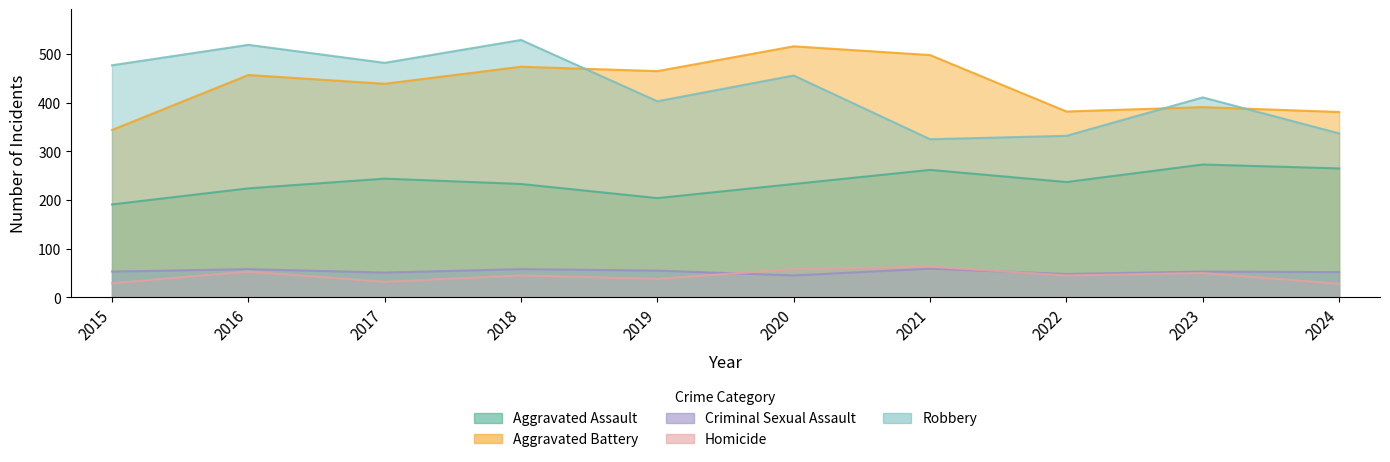

At 2016, list the series in order from smallest to largest.

Homicide, Criminal Sexual Assault, Aggravated Assault, Aggravated Battery, Robbery